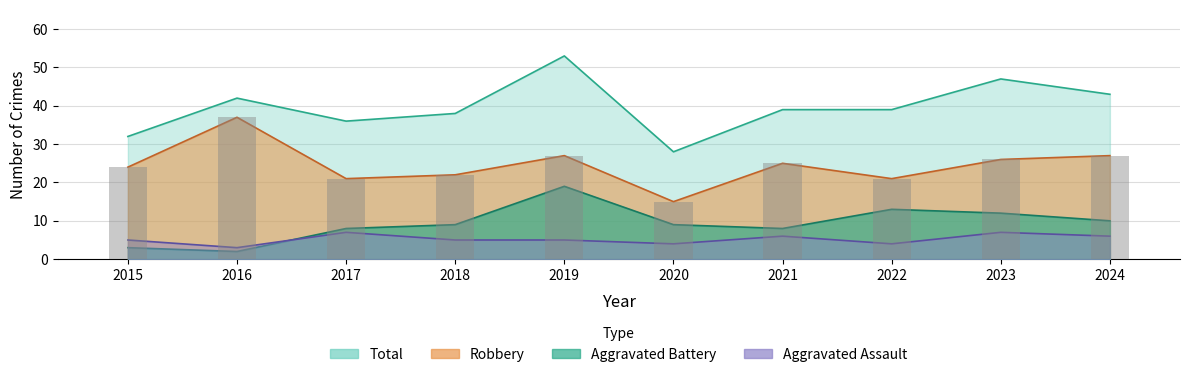

At which label does Total reach its minimum?

2020